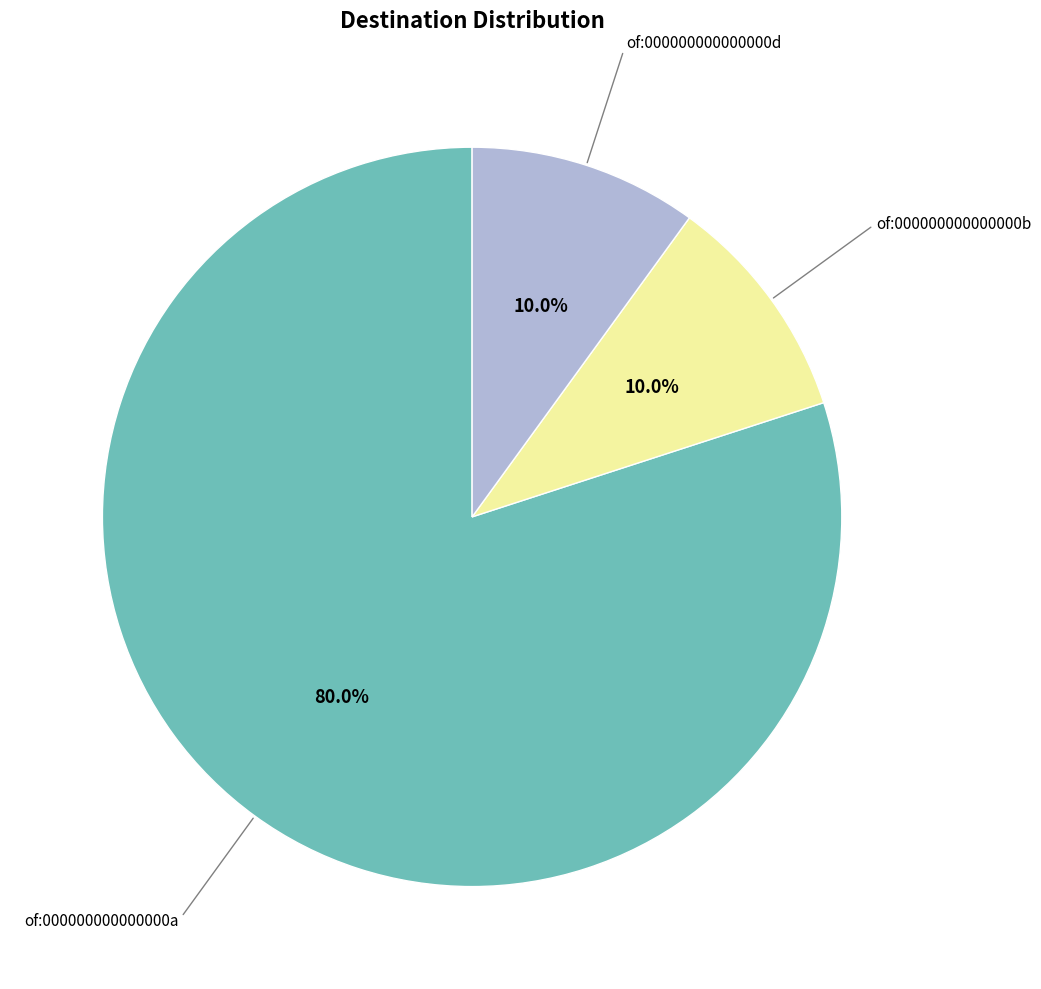

Does any single category account for the majority?

Yes